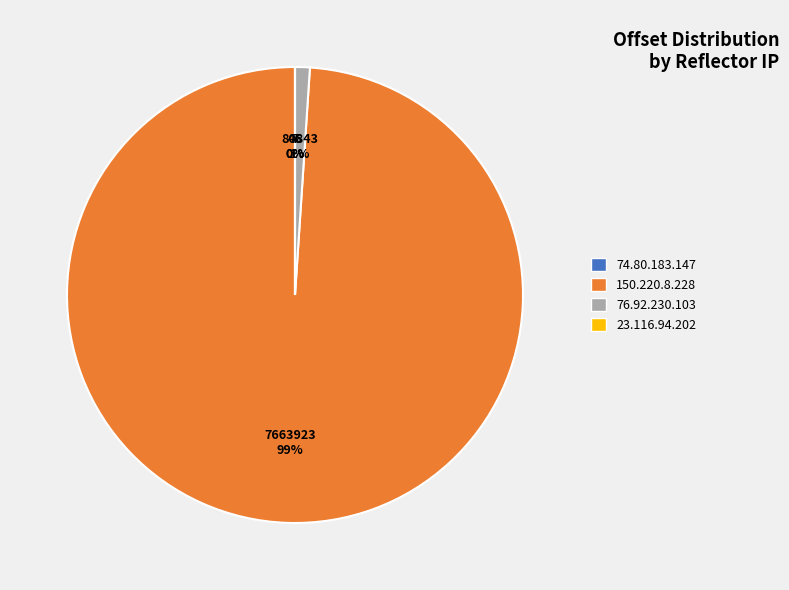

To the nearest percent, what portion does 76.92.230.103 represent?

1%